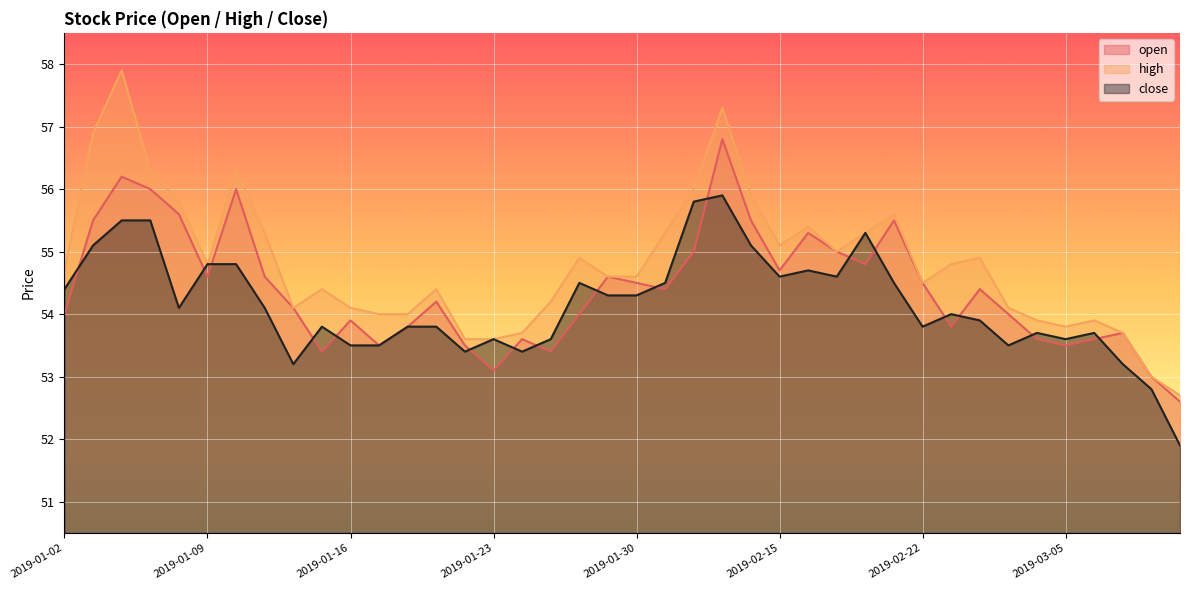

Does the chart display data point markers on the line(s)?

No